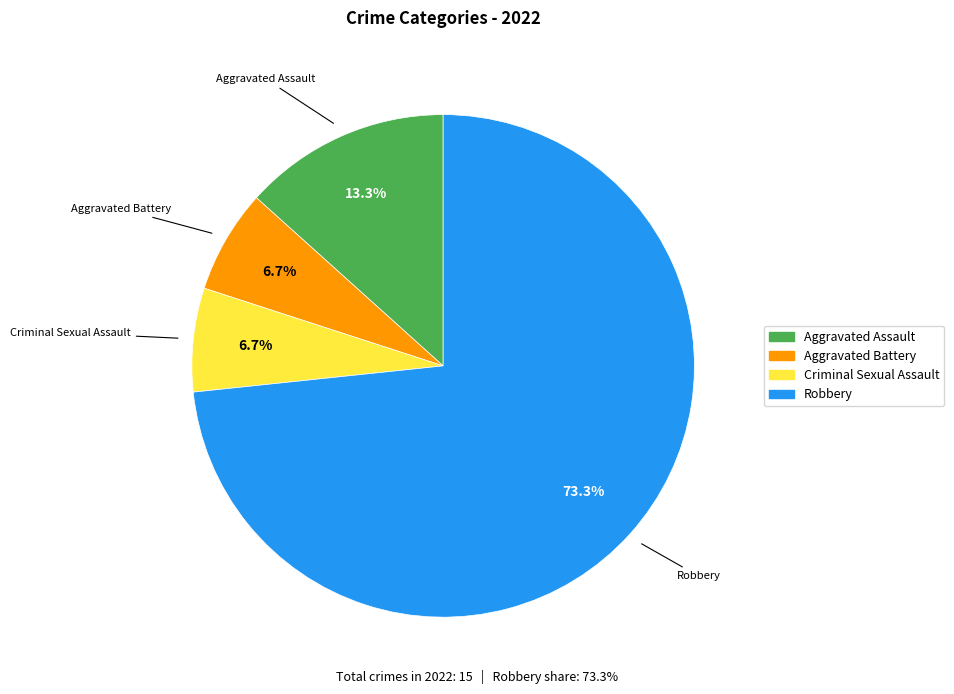

What portion of the pie excludes Aggravated Battery?

93.3%